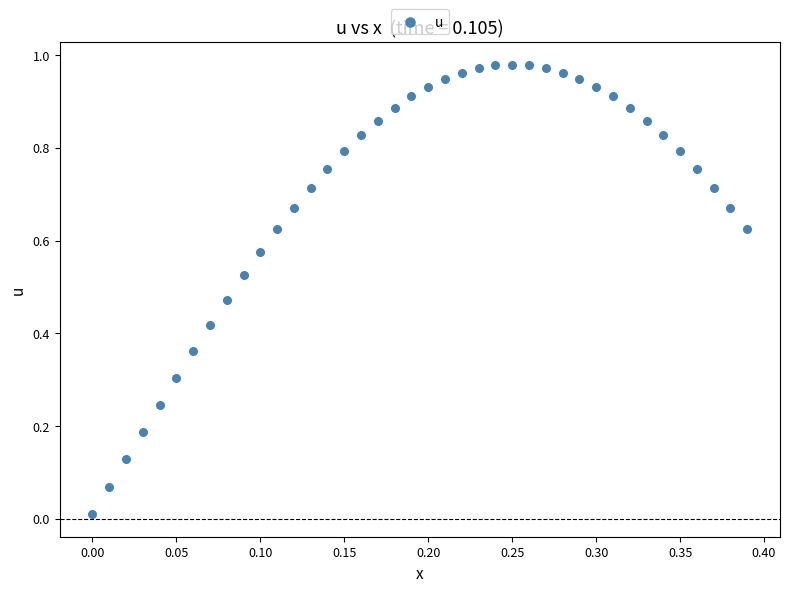

How many points are shown in the scatter plot?

40